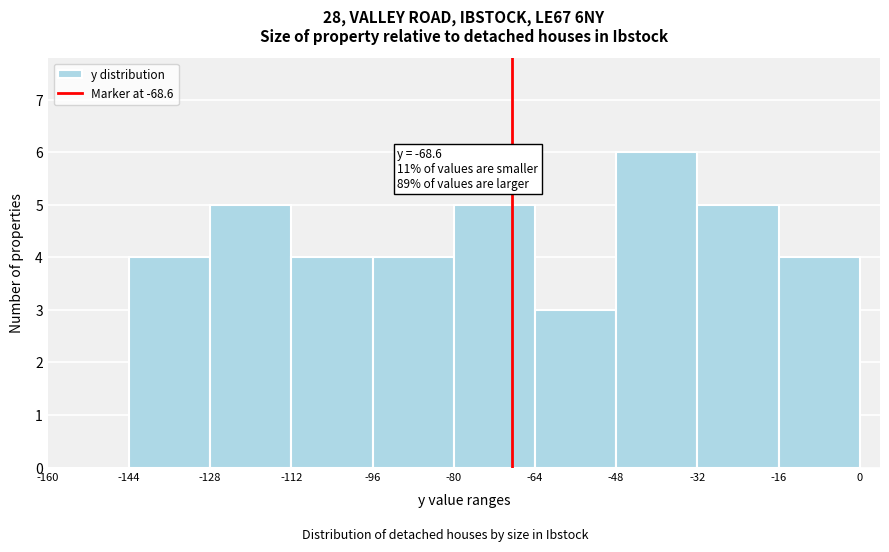

Over which range of the x-axis is the bar tallest?

-48 to -32